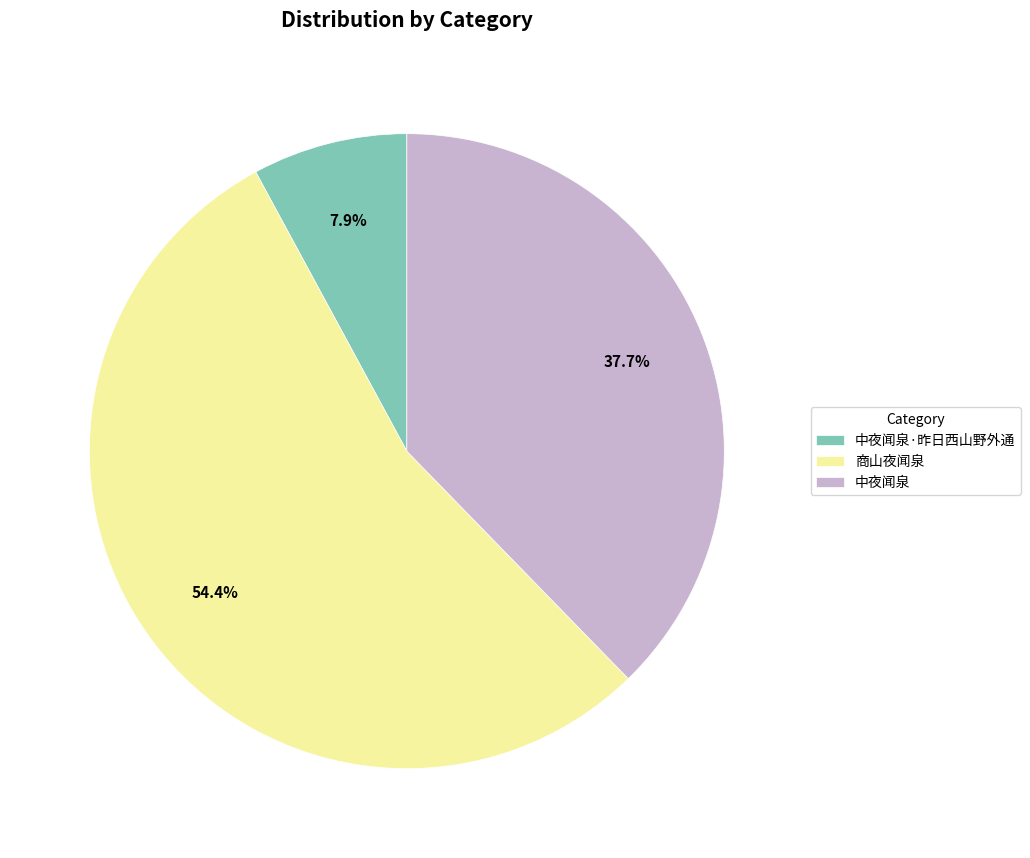

Approximately how many times larger is the value at 中夜闻泉·昨日西山野外通 compared to 商山夜闻泉?

0.1